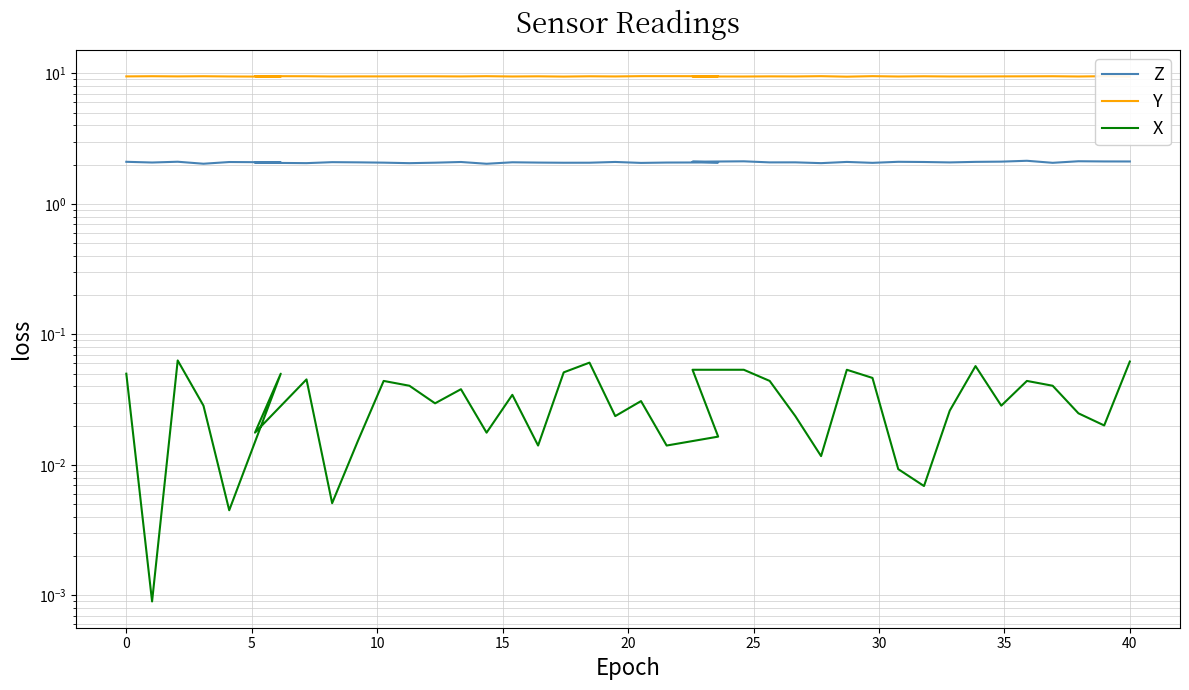

What is the greatest value displayed?

9.5